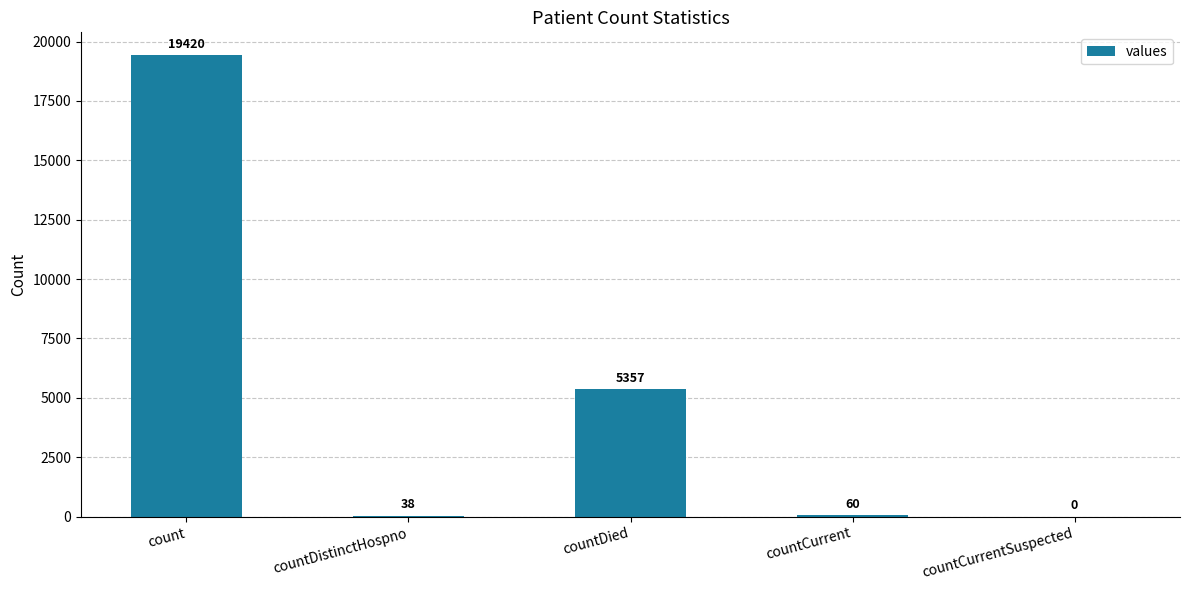

Reading right to left, transcribe all the data shown in this chart.

0	60	5357	38	19420